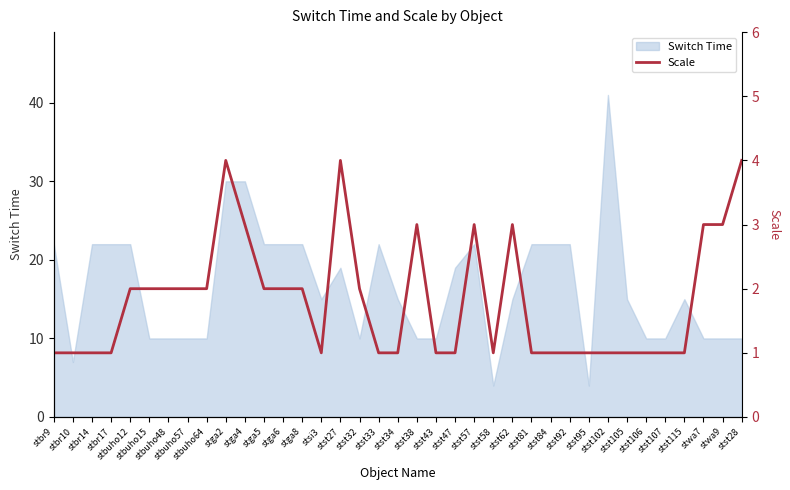

What is the difference between the maximum and minimum values?

3